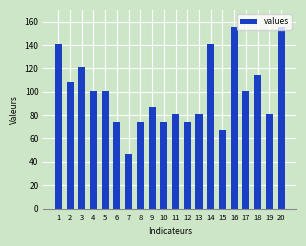

What is the change in value from 12 to 15?

-7